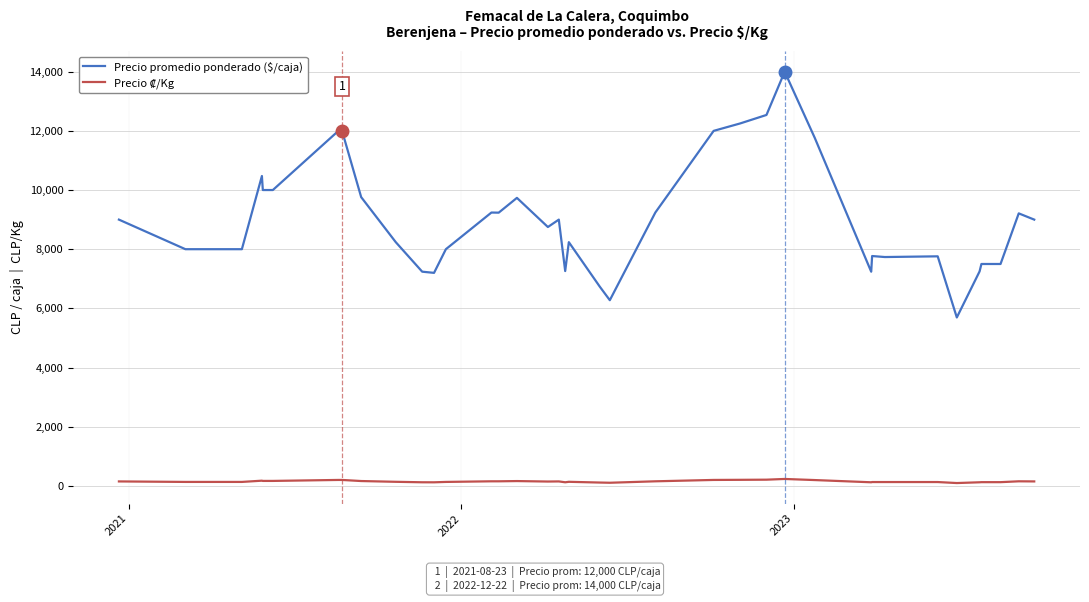

What is the maximum value shown in the chart?

14000